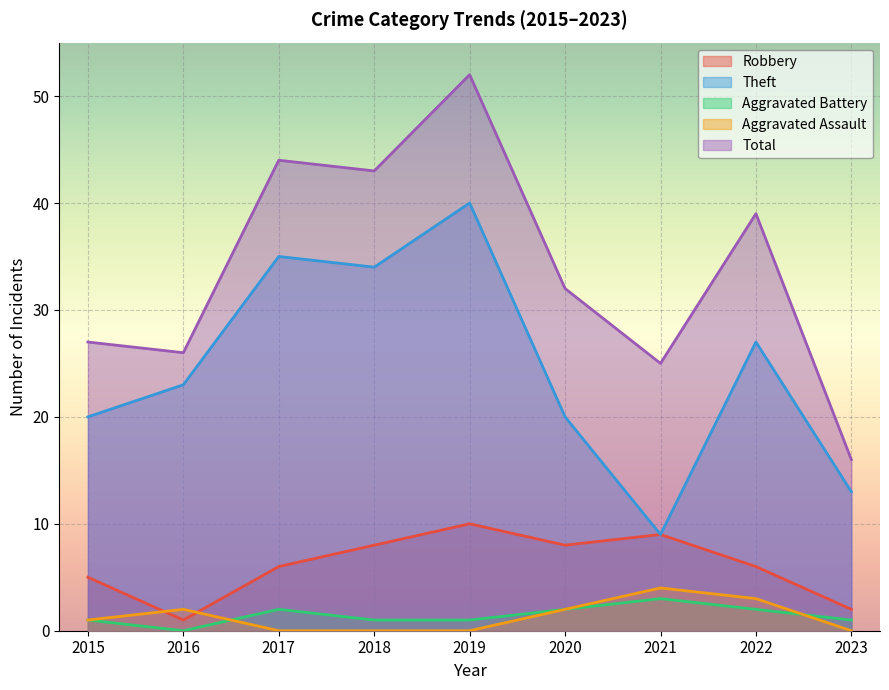

What is the sum of the Aggravated Battery values at 2015 and 2017?

3